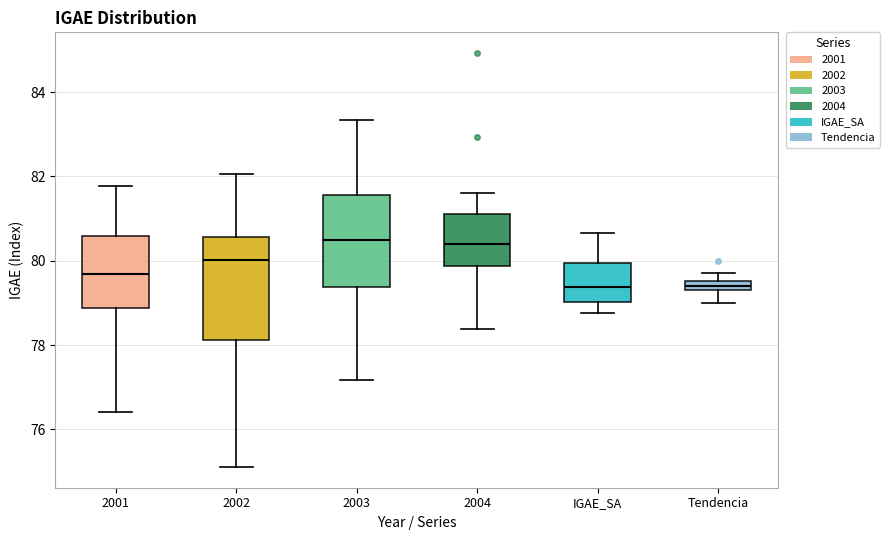

Comparing the boxes themselves (not the whiskers), which one is the tallest?

2002